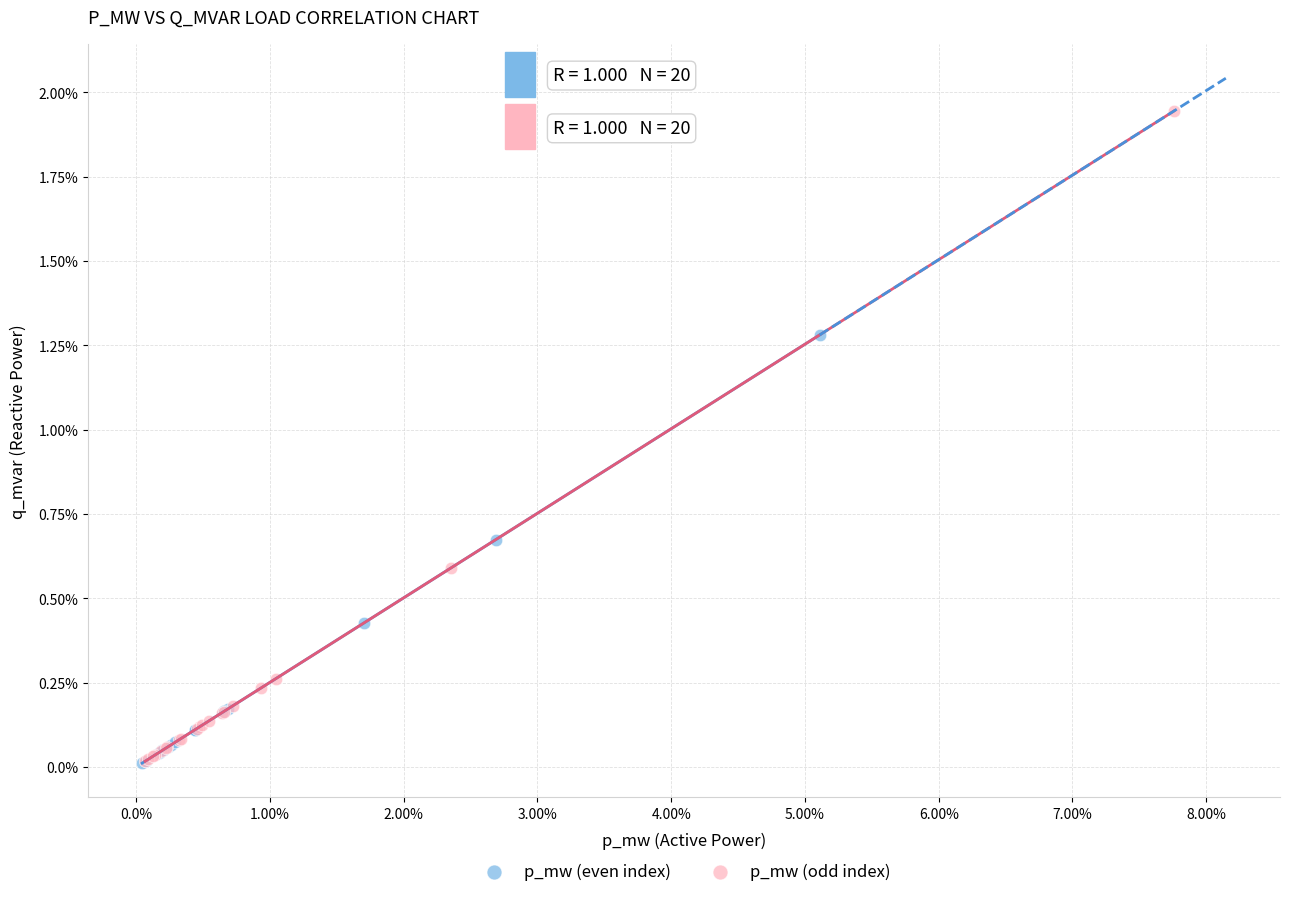

What are all the series names shown in the legend?

p_mw (even index), p_mw (odd index)